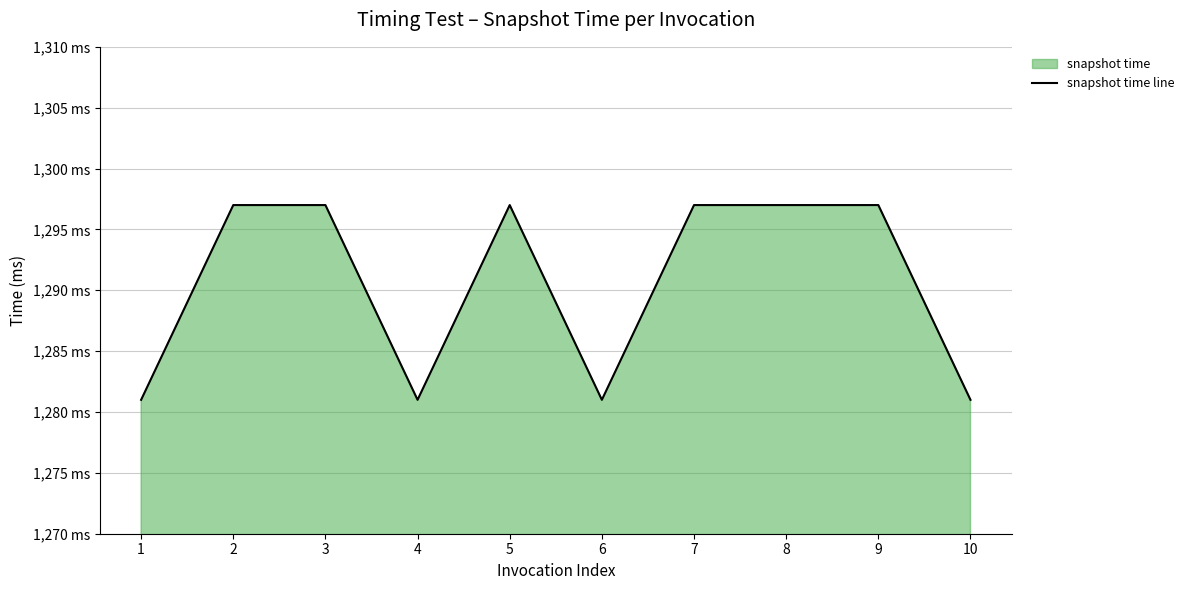

What is the change in value from 4 to 7?

+16